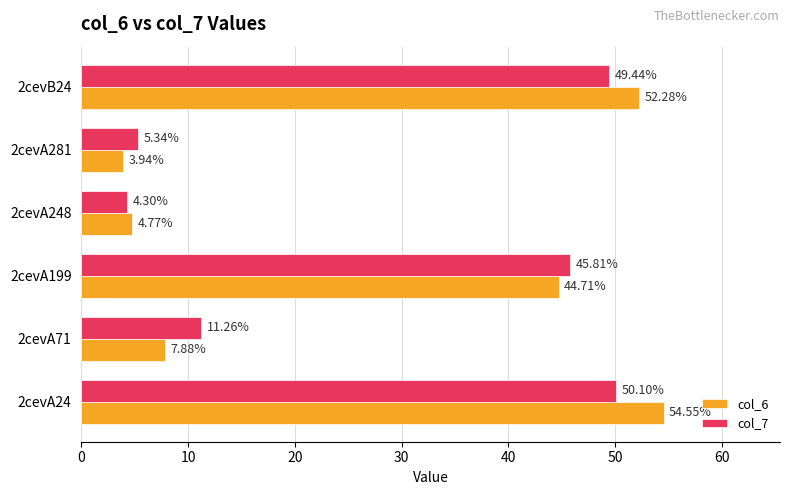

List the labels in order of col_7 value, smallest first.

2cevA248, 2cevA281, 2cevA71, 2cevA199, 2cevB24, 2cevA24